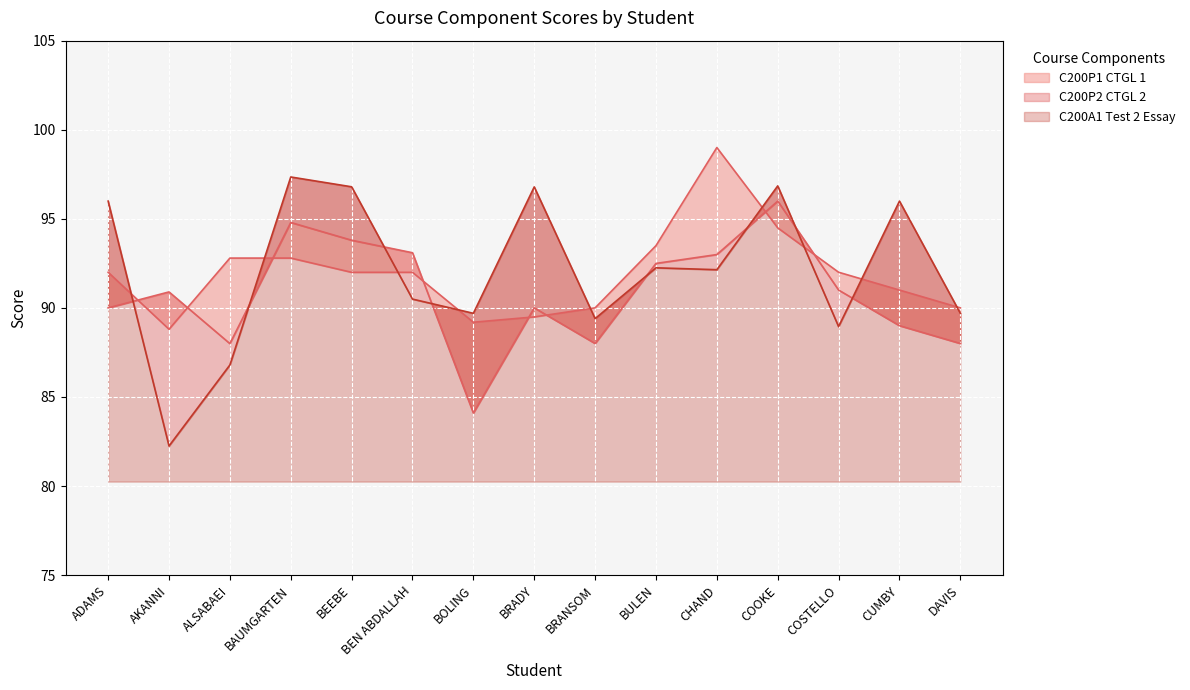

Reading left to right, extract all data points from this chart.

C200P1 CTGL 1: ADAMS=92.0	AKANNI=88.8	ALSABAEI=92.8	BAUMGARTEN=92.8	BEEBE=92.0	BEN ABDALLAH=92.0	BOLING=89.2	BRADY=89.5	BRANSOM=90.0	BULEN=93.5	CHAND=99.0	COOKE=94.5	COSTELLO=92.0	CUMBY=91.0	DAVIS=90.0
C200P2 CTGL 2: ADAMS=90.0	AKANNI=90.9	ALSABAEI=88.0	BAUMGARTEN=94.8	BEEBE=93.8	BEN ABDALLAH=93.1	BOLING=84.1	BRADY=90.0	BRANSOM=88.0	BULEN=92.5	CHAND=93.0	COOKE=96.0	COSTELLO=91.0	CUMBY=89.0	DAVIS=88.0
C200A1 Test 2 Essay: ADAMS=96.0	AKANNI=82.2	ALSABAEI=86.8	BAUMGARTEN=97.3	BEEBE=96.8	BEN ABDALLAH=90.5	BOLING=89.7	BRADY=96.8	BRANSOM=89.4	BULEN=92.2	CHAND=92.1	COOKE=96.8	COSTELLO=88.9	CUMBY=96.0	DAVIS=89.7